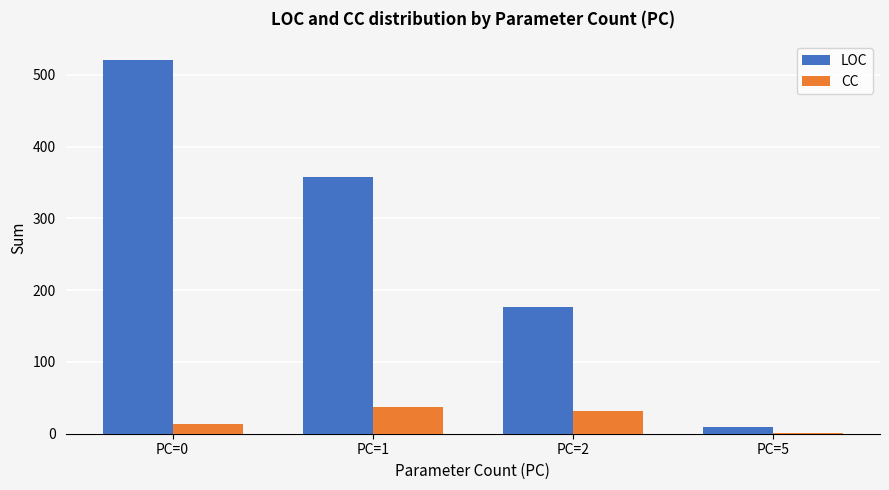

Which series changed the most between PC=0 and PC=5?

LOC